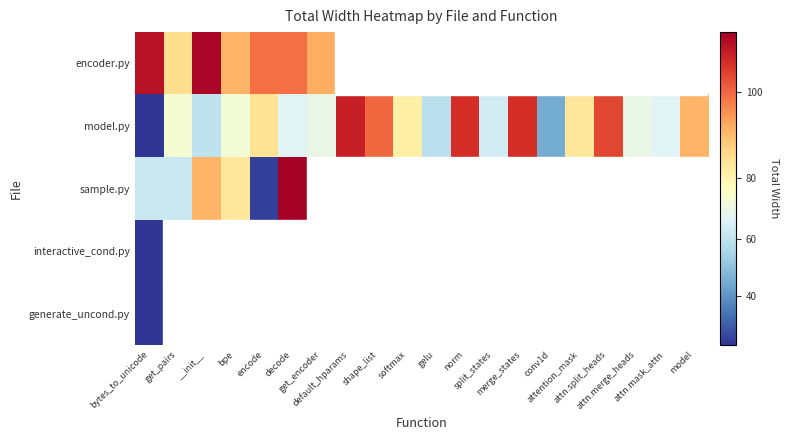

Rank the series by their average value, from highest to lowest.

encoder.py, model.py, sample.py, interactive_cond.py, generate_uncond.py